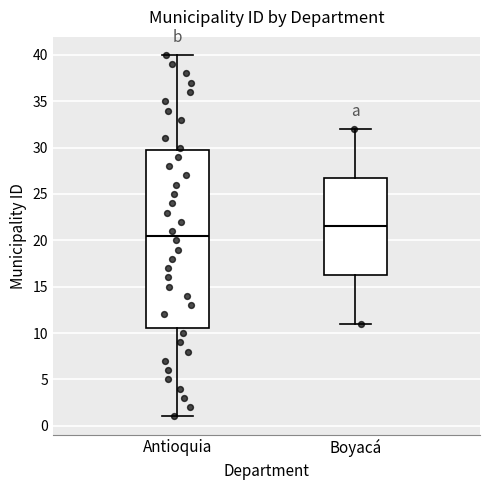

Which box is the tallest, from its lower edge to its upper edge?

Antioquia